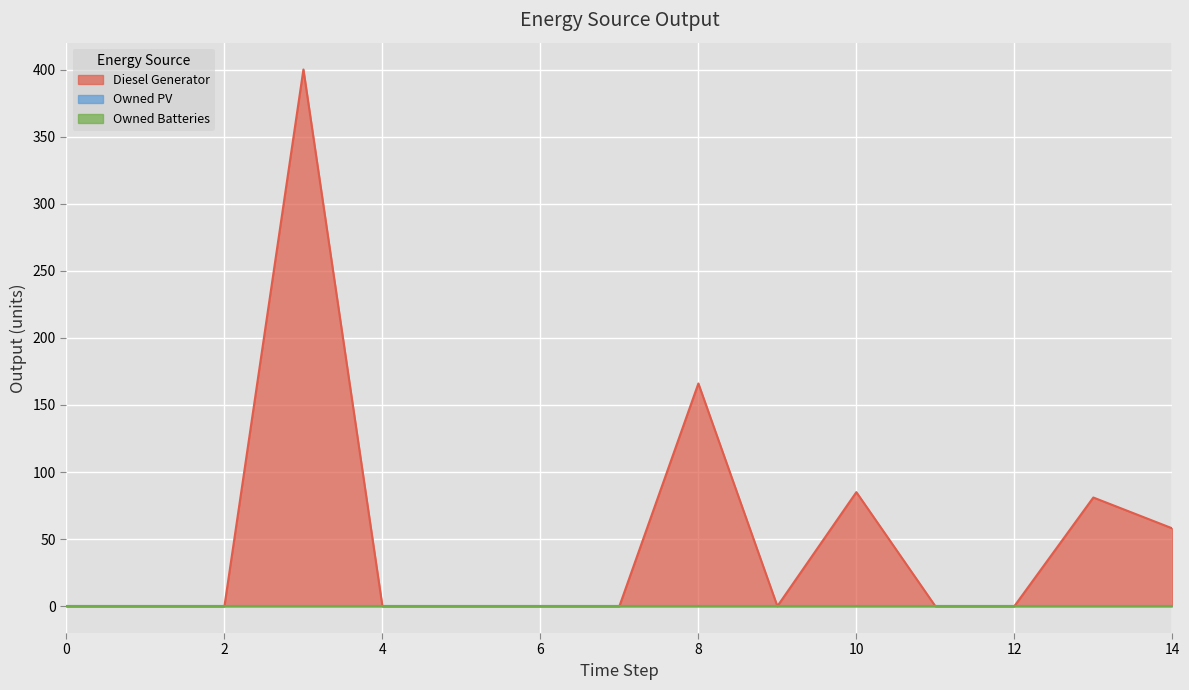

True or false: Owned PV and Diesel Generator intersect in this chart.

False